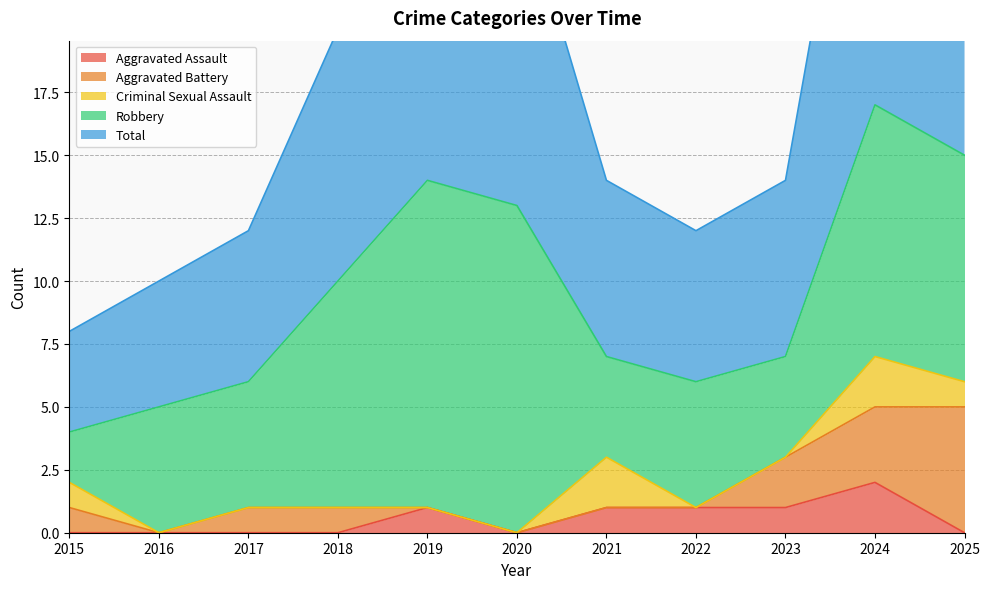

What are all the series names shown in the legend?

Aggravated Assault, Aggravated Battery, Criminal Sexual Assault, Robbery, Total